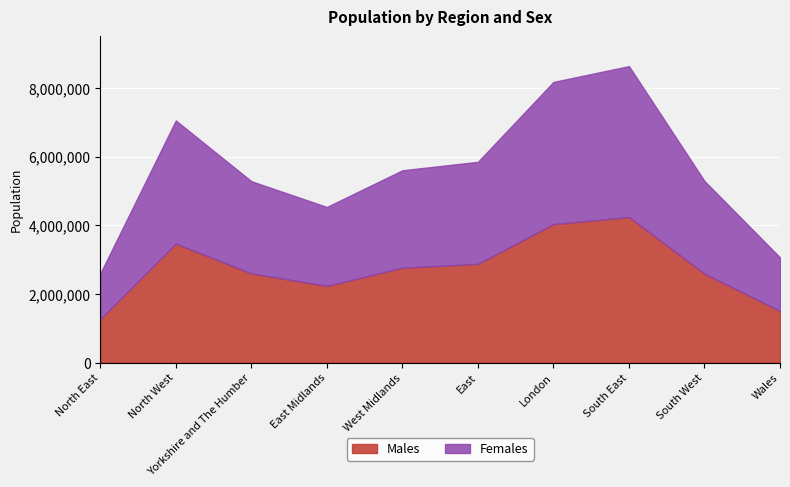

How many lines are shown in the chart?

2